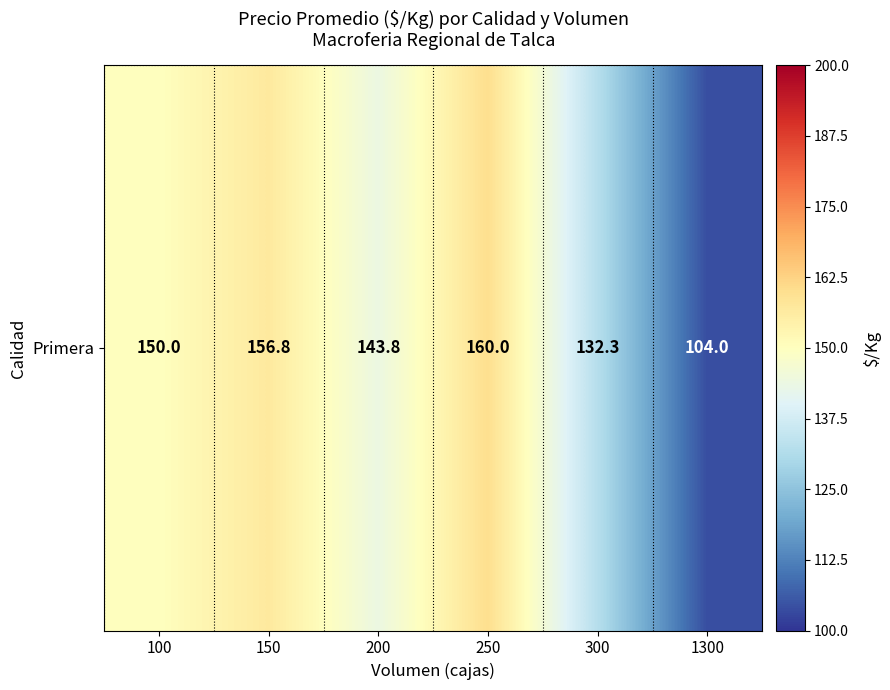

How many values exceed 150?

2